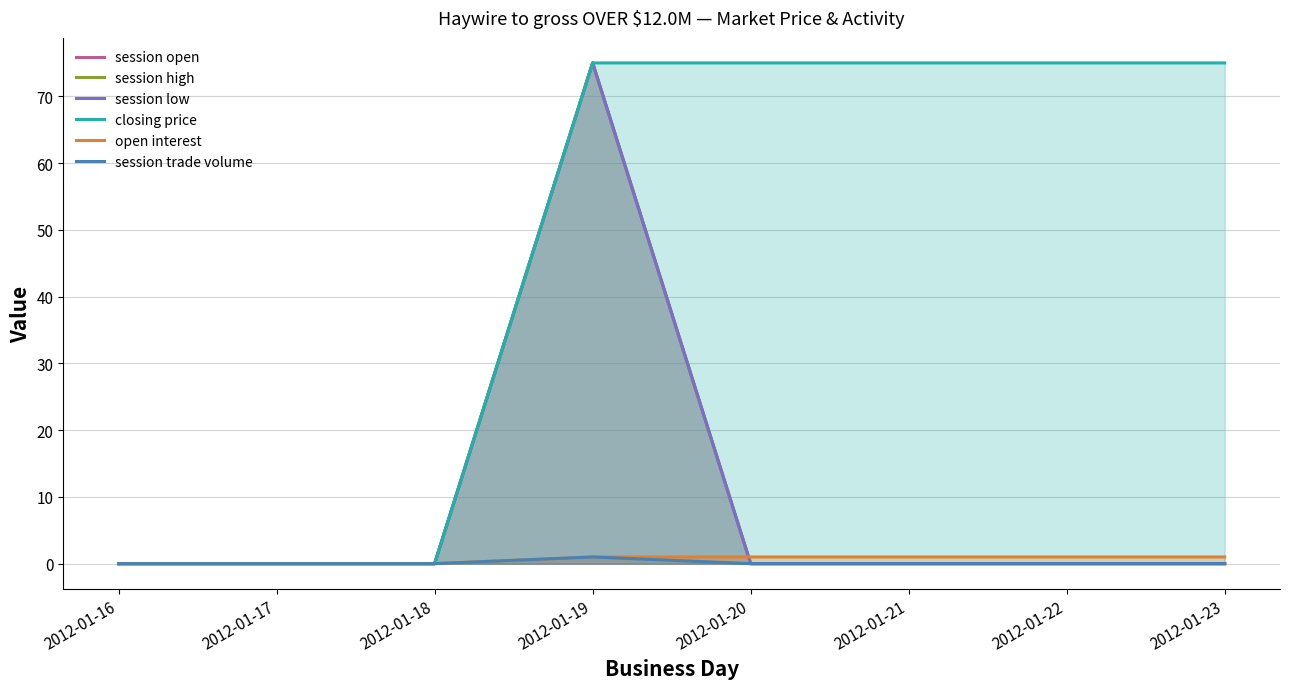

What is the sum of all closing price values?

375